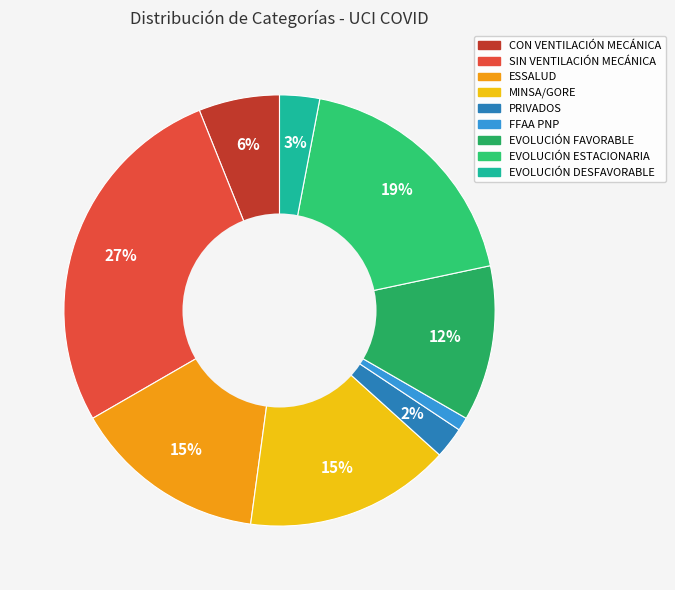

Rank the categories by value from lowest to highest.

FFAA PNP, PRIVADOS, EVOLUCIÓN DESFAVORABLE, CON VENTILACIÓN MECÁNICA, EVOLUCIÓN FAVORABLE, ESSALUD, MINSA/GORE, EVOLUCIÓN ESTACIONARIA, SIN VENTILACIÓN MECÁNICA